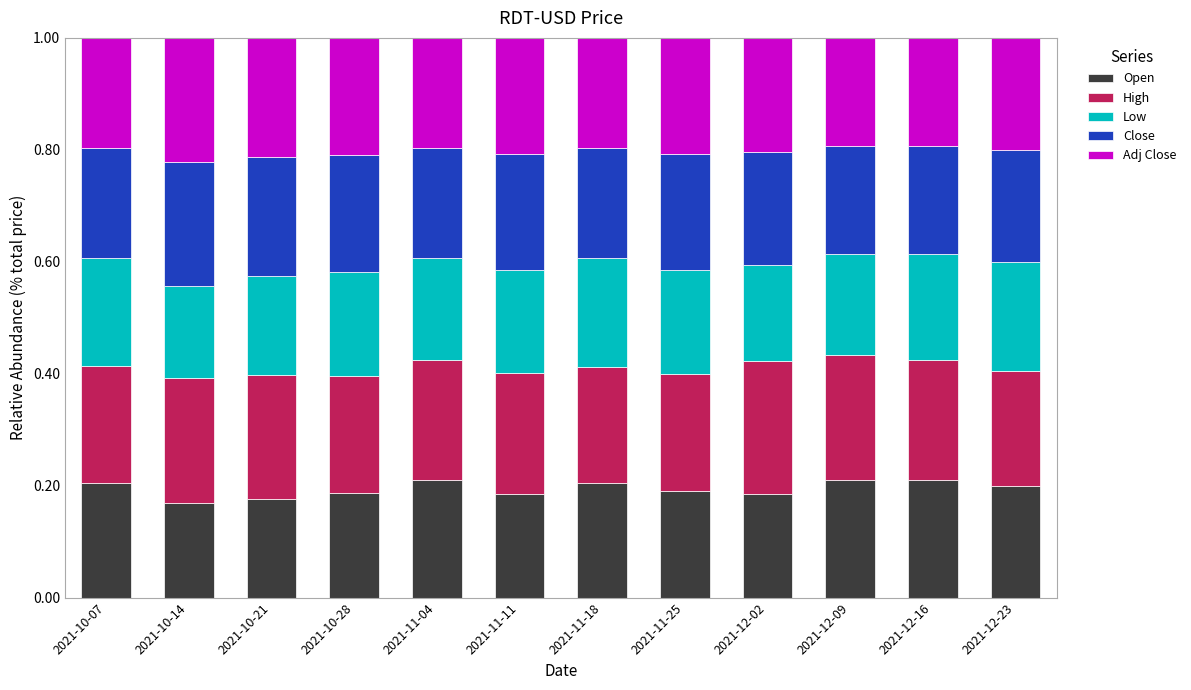

Is it true that Open equals 0.3 at 2021-10-07?

False